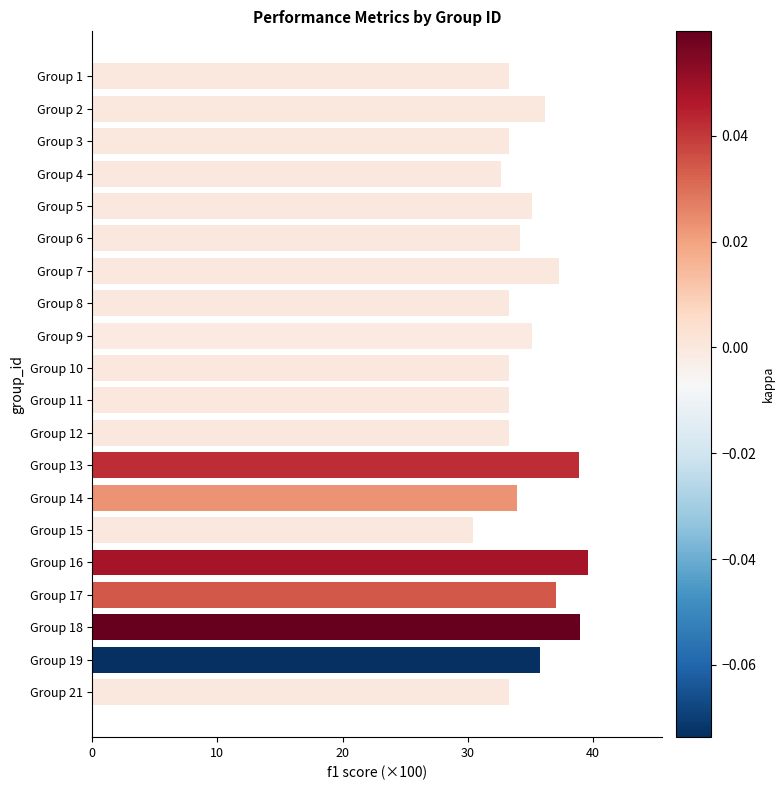

What is the average value?

34.9